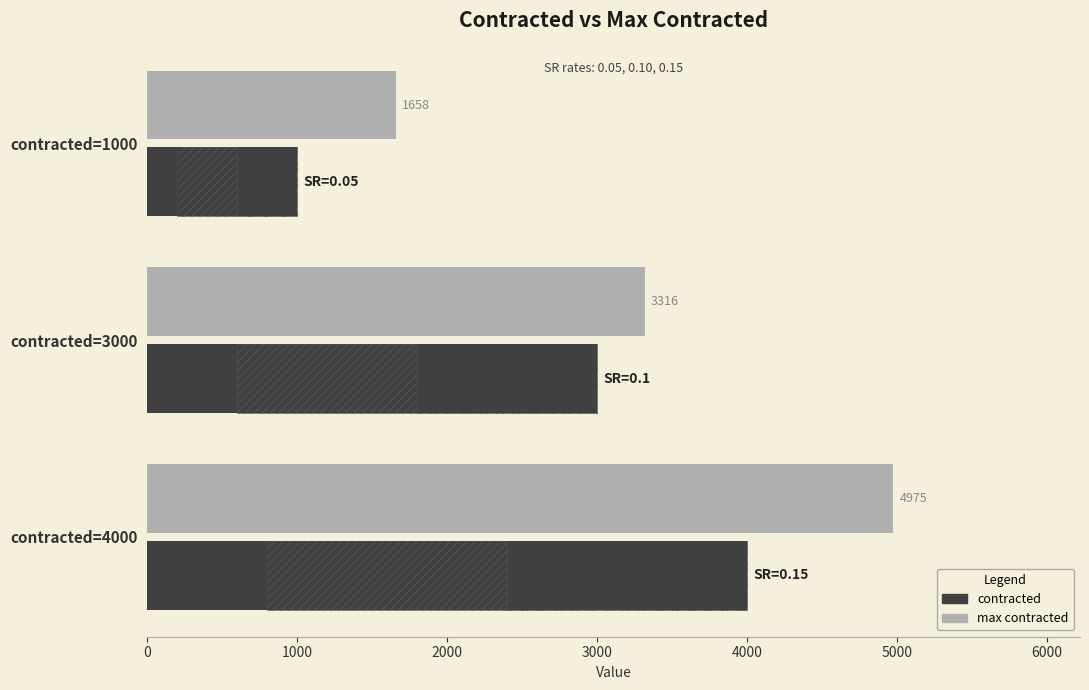

The value of contracted at contracted=4000 is 1567.5. True or false?

False